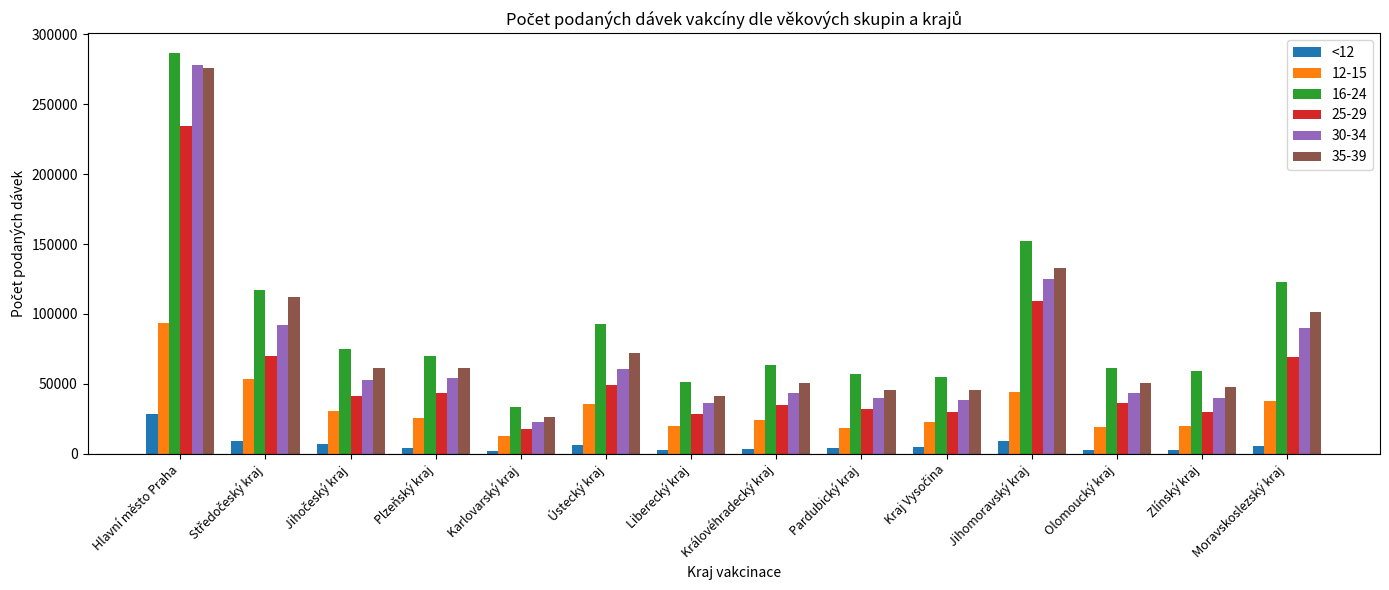

At which category does the chart reach its peak across all series?

Hlavní město Praha